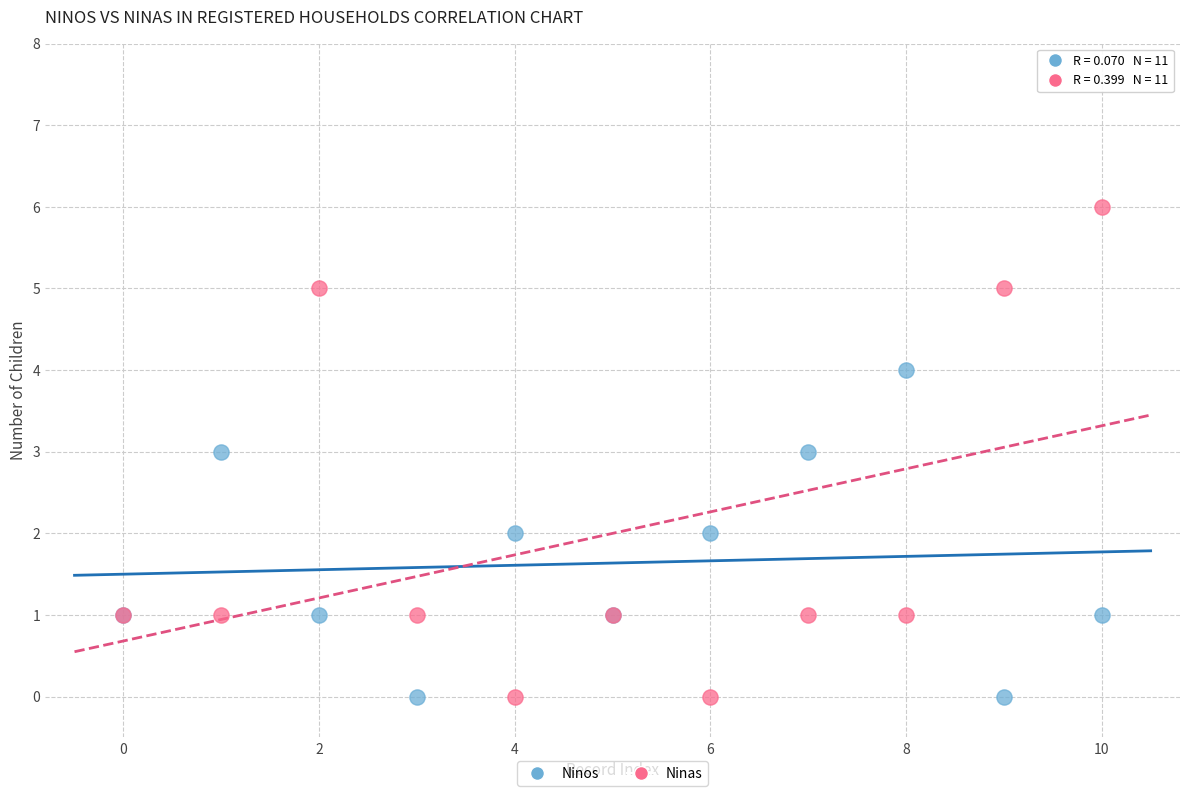

Which series has the widest spread of Y values?

Ninas